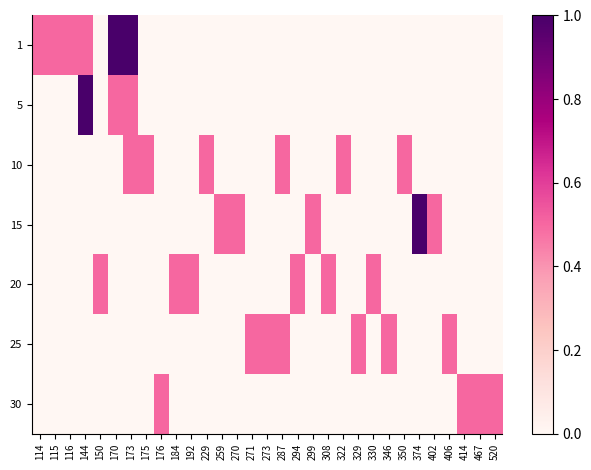

Which has a higher value, 259 or 114?

114